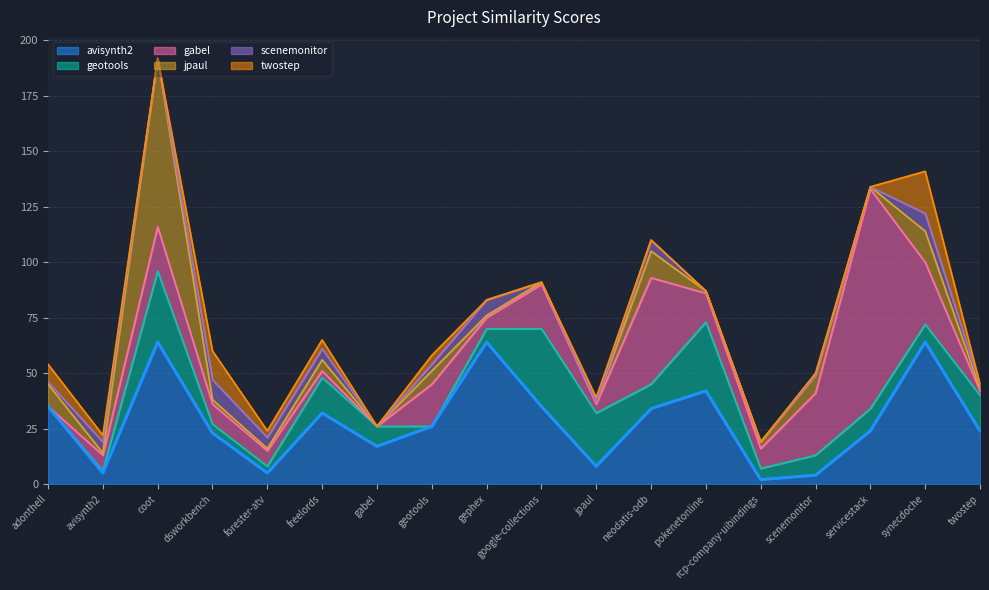

The value of gabel.csv at rcp-company-uibindings.csv is 5. True or false?

False